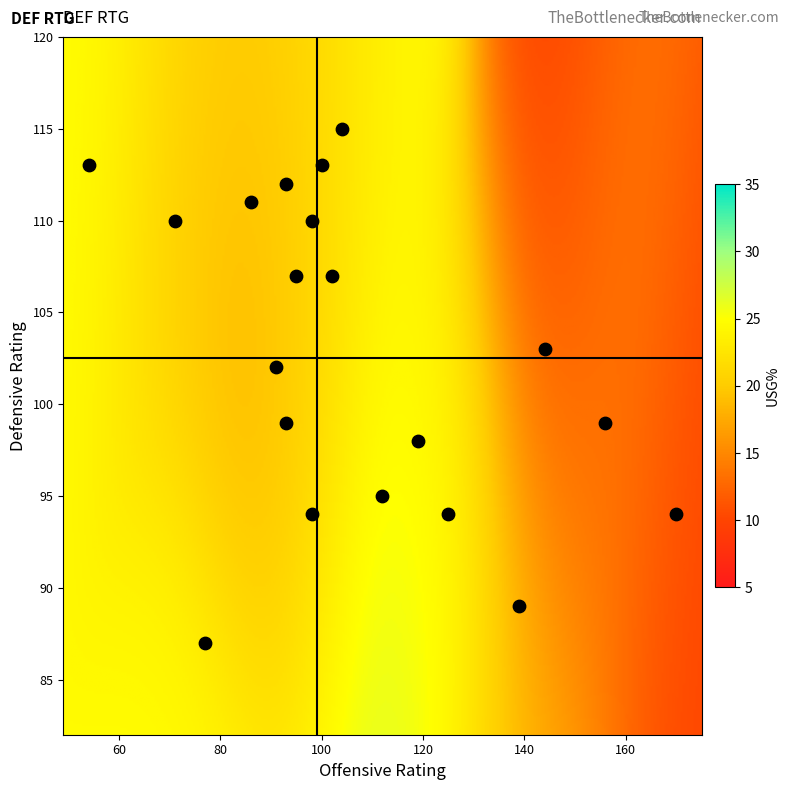

Reading left to right, what are all the values shown in this chart?

def_rtg: def_rtg=87.0	usg_pct=94.0	off_rtg=98.0	3=94.0	4=95.0	5=89.0	6=99.0	7=99.0	8=94.0	9=113.0	10=102.0	11=111.0	12=110.0	13=113.0	14=110.0	15=115.0	16=107.0	17=107.0	18=103.0	19=112.0
usg_pct: def_rtg=24.9	usg_pct=27.2	off_rtg=17.9	3=9.9	4=29.9	5=17.8	6=14.9	7=15.6	8=29.1	9=14.6	10=15.6	11=22.8	12=20.4	13=25.0	14=24.8	15=27.9	16=13.4	17=32.4	18=8.8	19=17.5
off_rtg: def_rtg=77.0	usg_pct=98.0	off_rtg=119.0	3=170.0	4=112.0	5=139.0	6=93.0	7=156.0	8=125.0	9=100.0	10=91.0	11=86.0	12=71.0	13=54.0	14=98.0	15=104.0	16=95.0	17=102.0	18=144.0	19=93.0